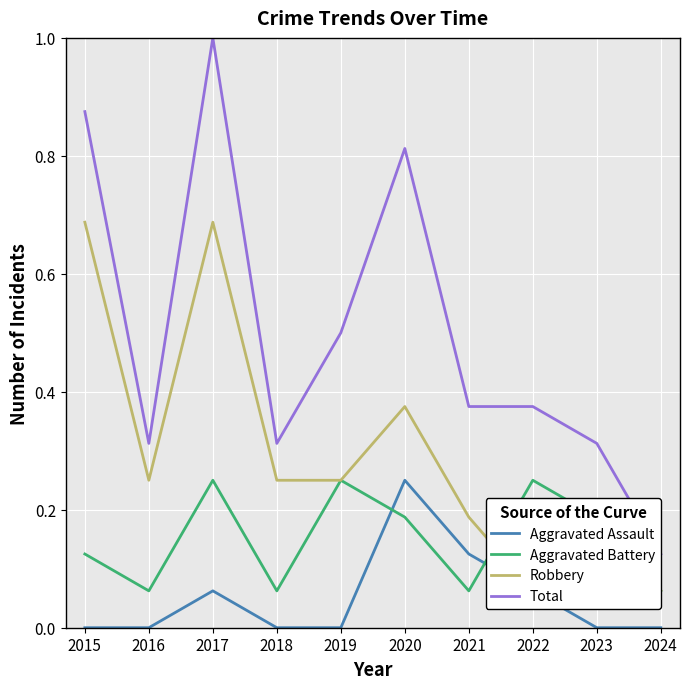

What is the difference between the maximum and minimum values in the Aggravated Assault series?

0.2